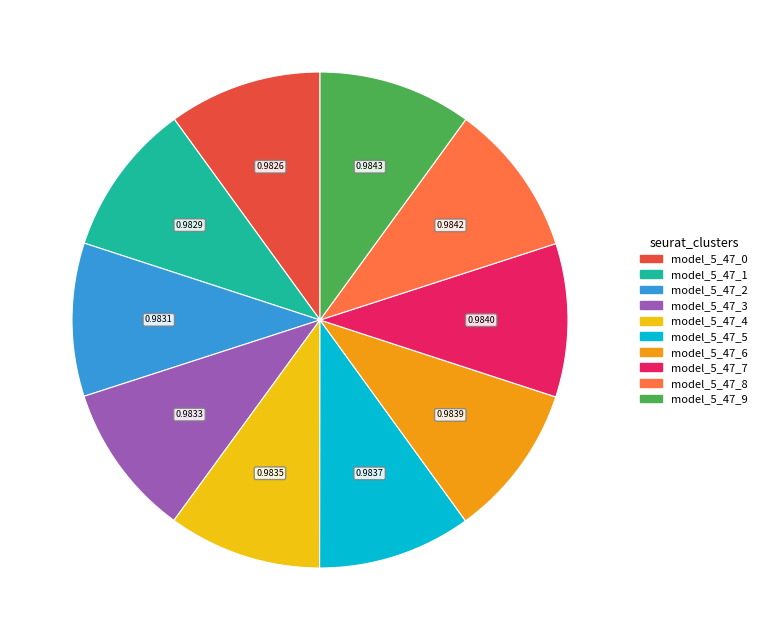

Does model_5_47_8 represent more than half of the total?

No